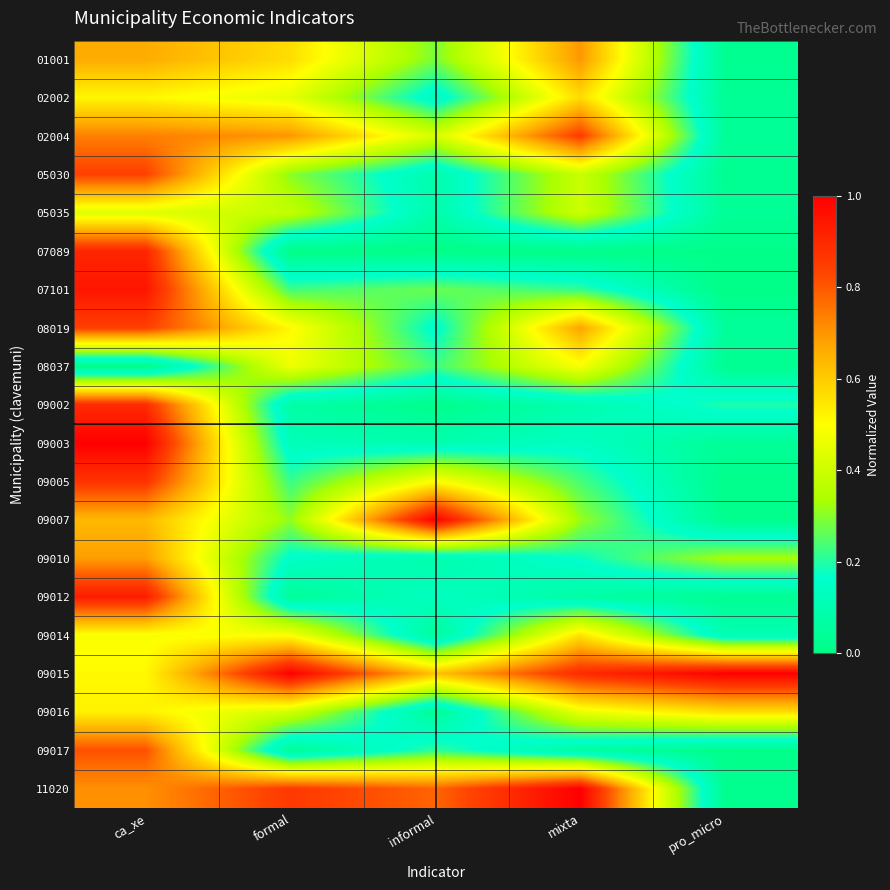

Which series has the largest total across all categories?

09015